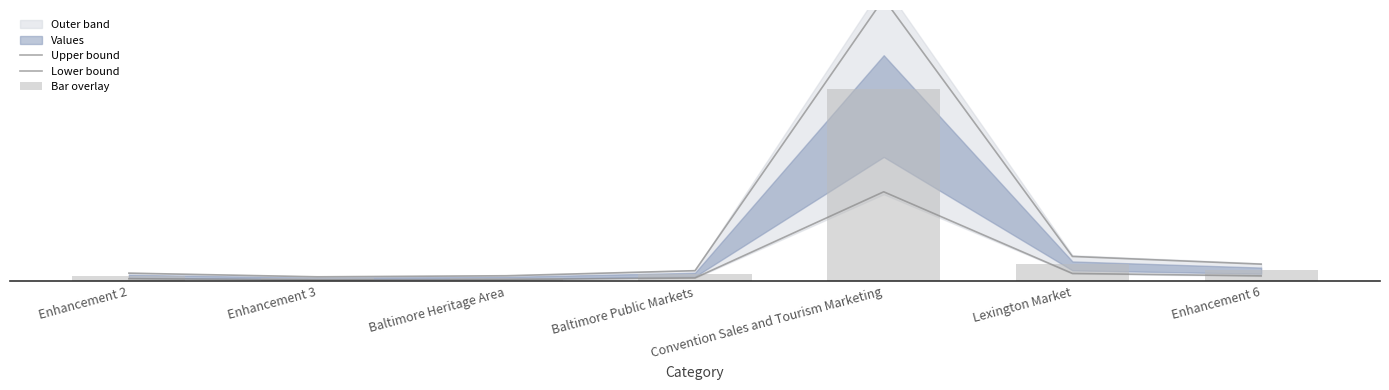

Where does the Upper bound series first go above 3?

Baltimore Public Markets